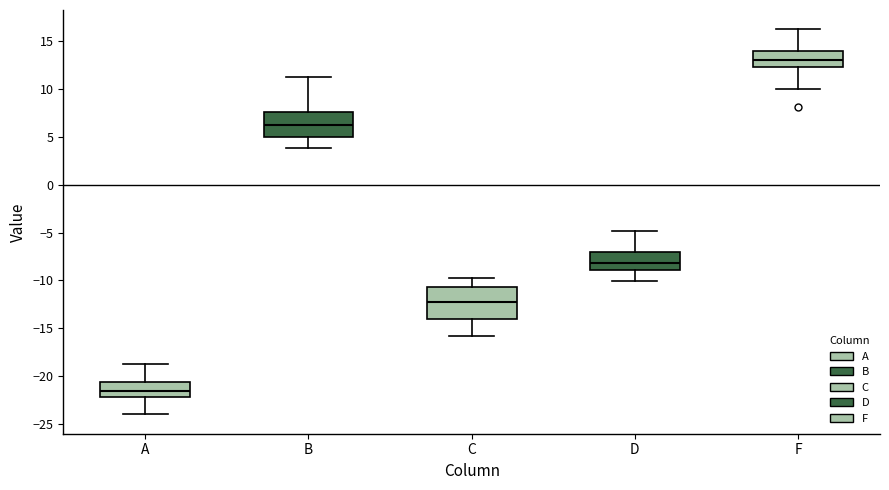

Which box is the tallest, from its lower edge to its upper edge?

C